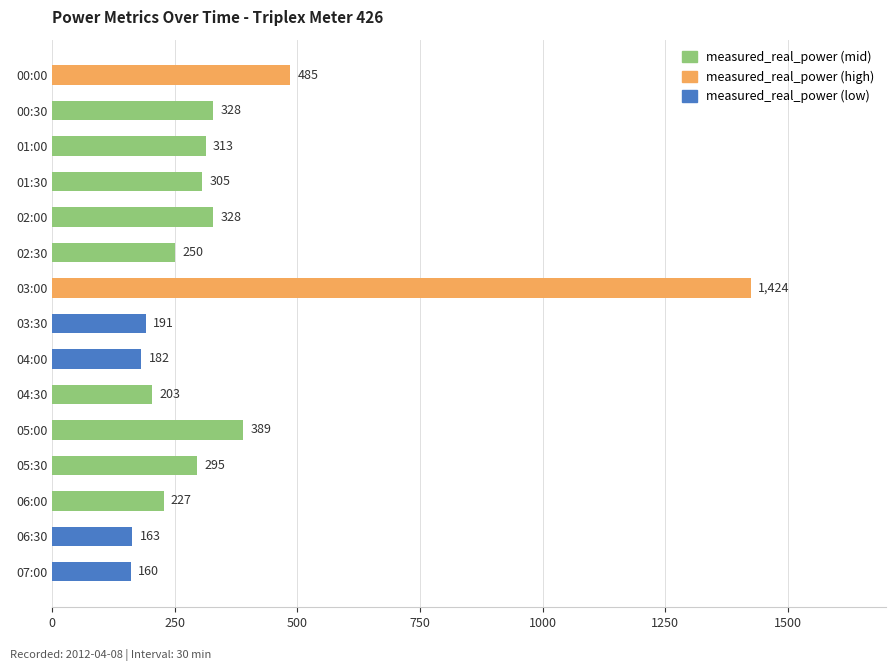

Which has a higher value, 06:30 or 03:30?

03:30